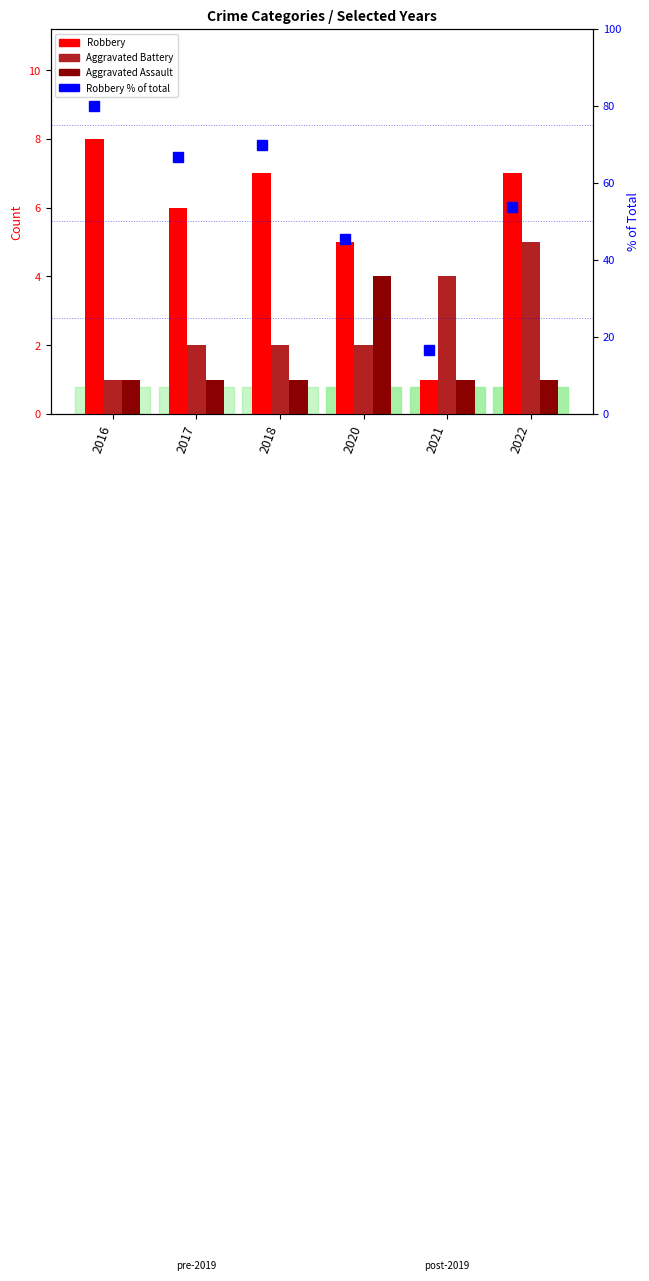

What is the highest value of the Aggravated Assault series?

4.0